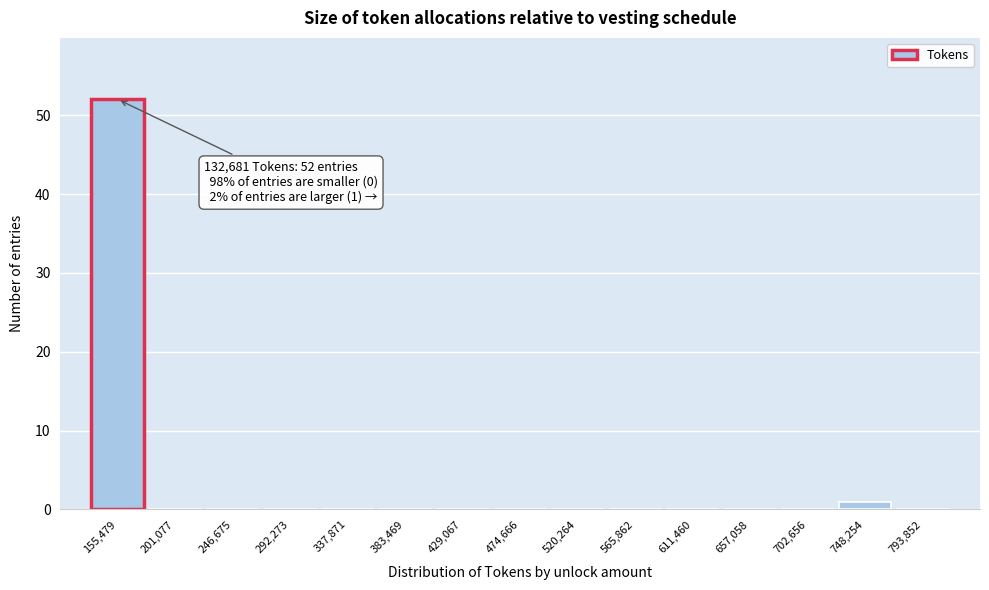

Which range on the x-axis has the tallest bar?

135000 to 180000